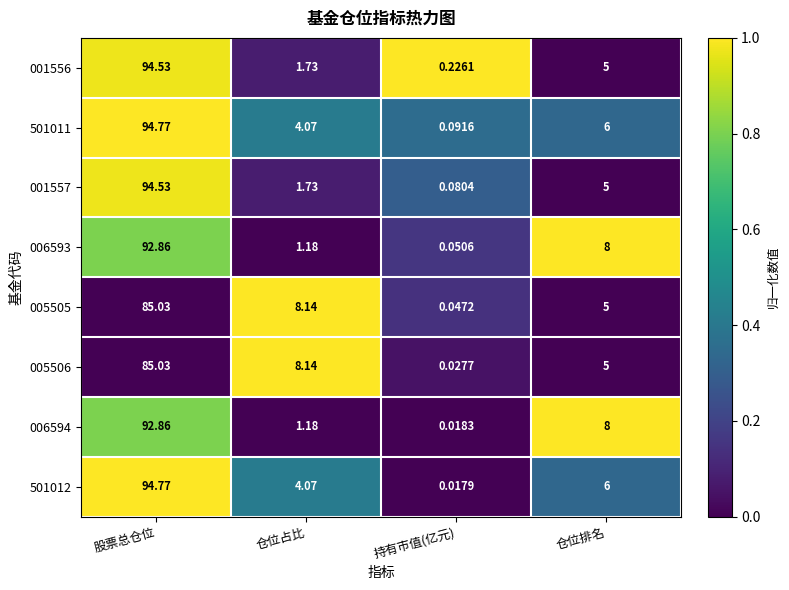

Where does the 006594 series first go above 8?

股票总仓位